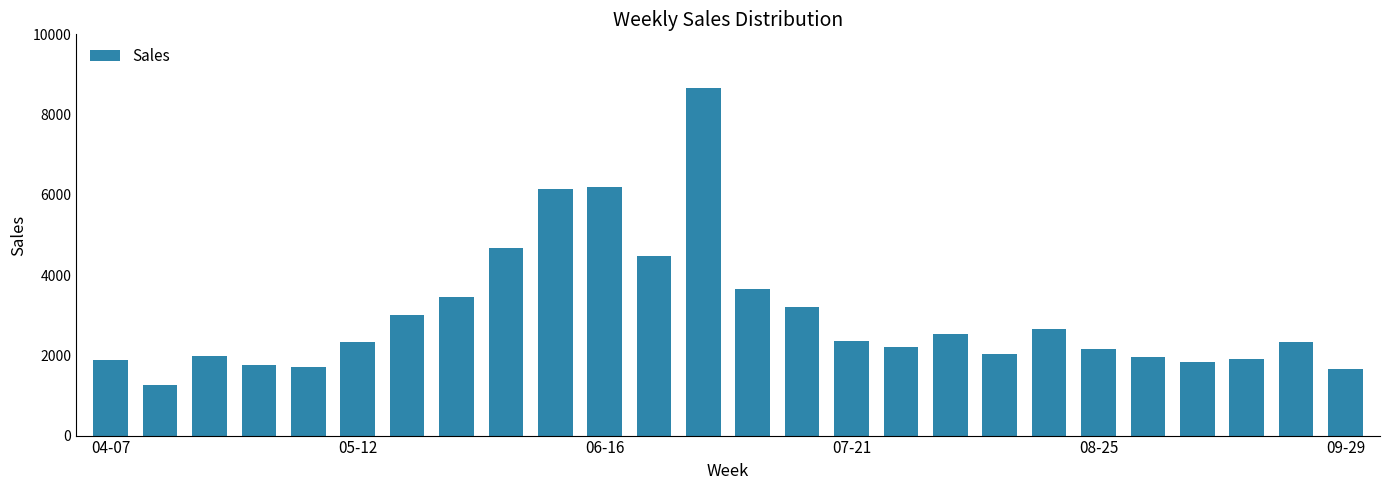

What is the smallest value displayed?

1257